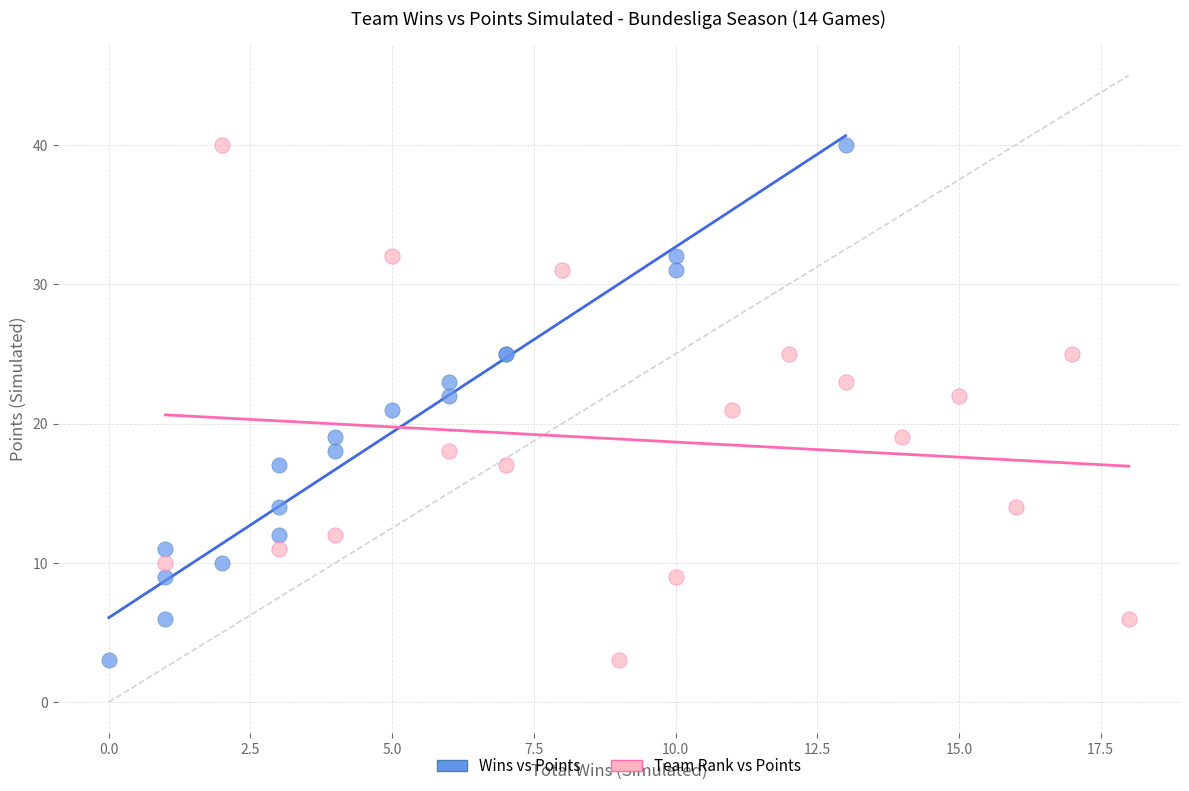

What are all the series names shown in the legend?

Wins vs Points, Team Rank vs Points